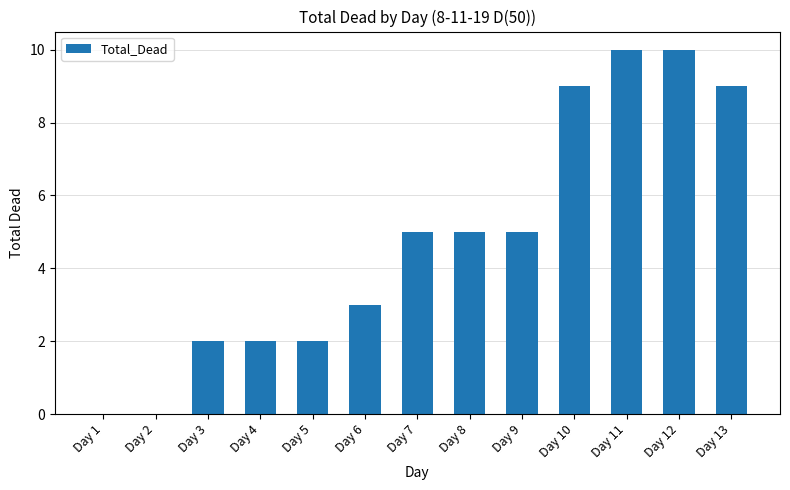

What is the change in value from Day 9 to Day 13?

+4